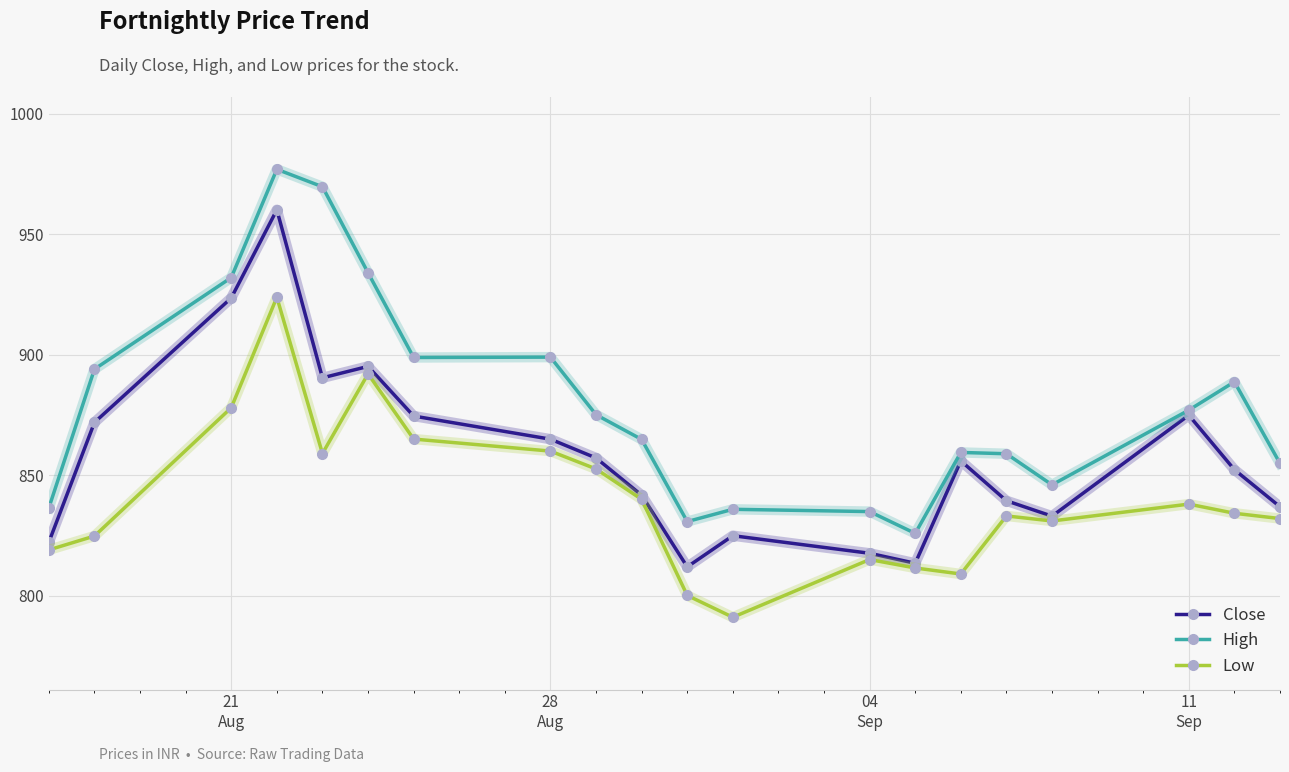

What are all the series names shown in the legend?

Close, High, Low